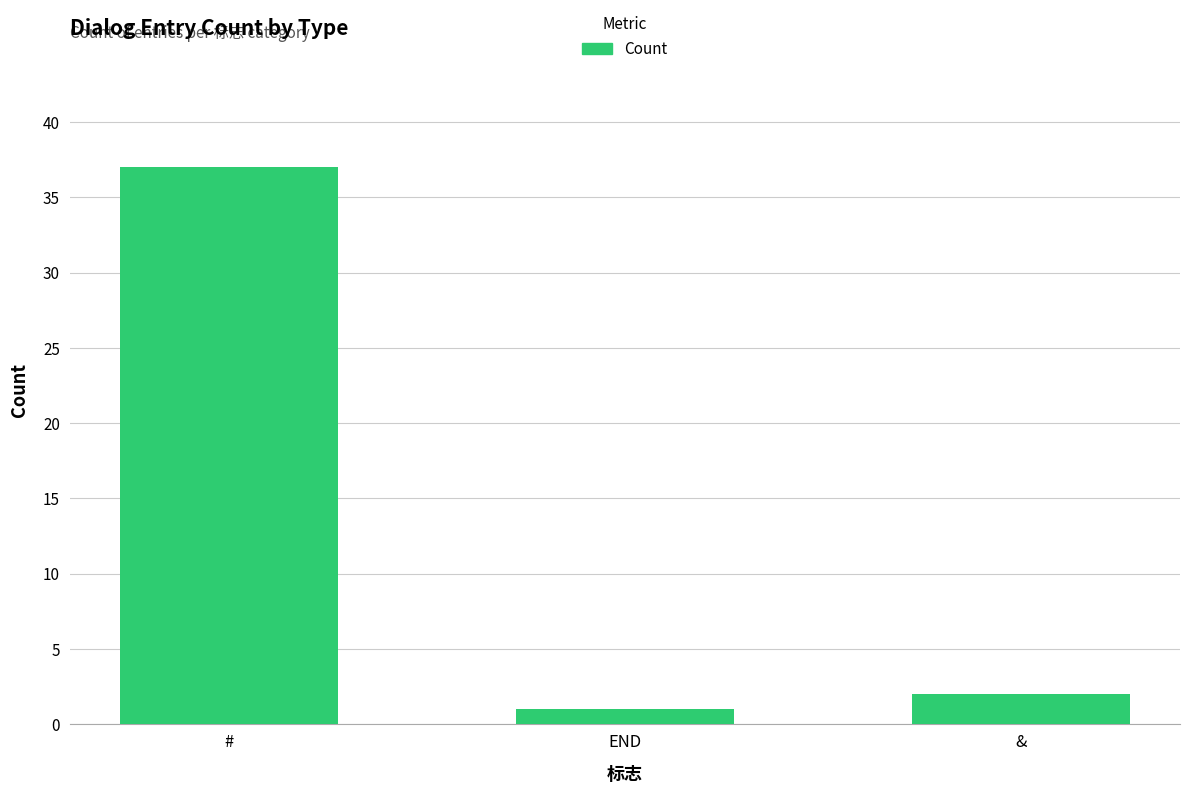

What is the label of the 3rd bar from the right?

#